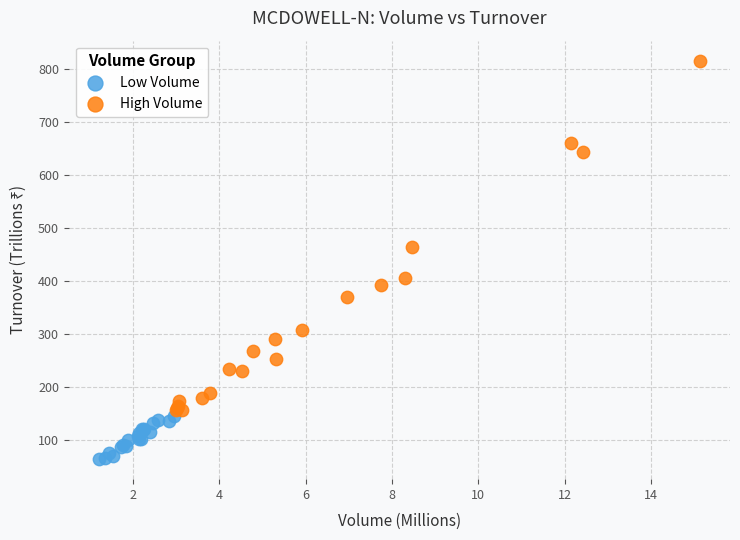

Which series contains the lowest Y value?

Low Volume